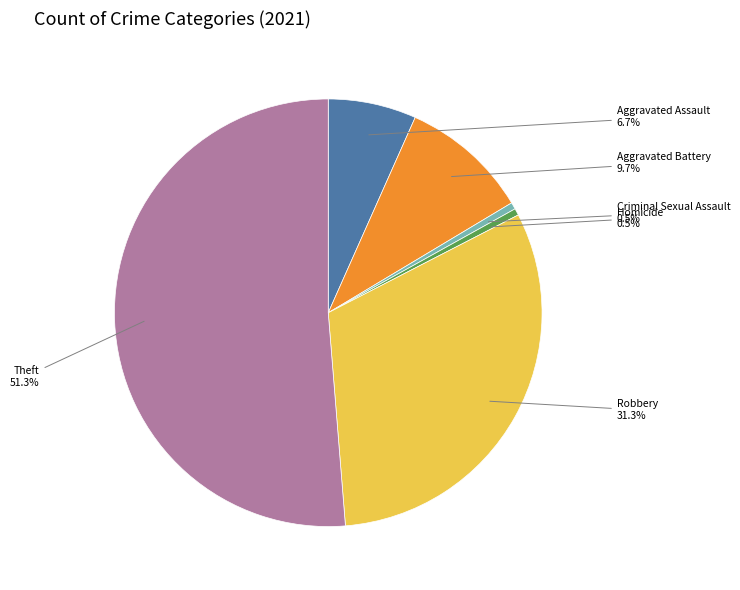

Is it true that Theft is 51% of the pie?

True